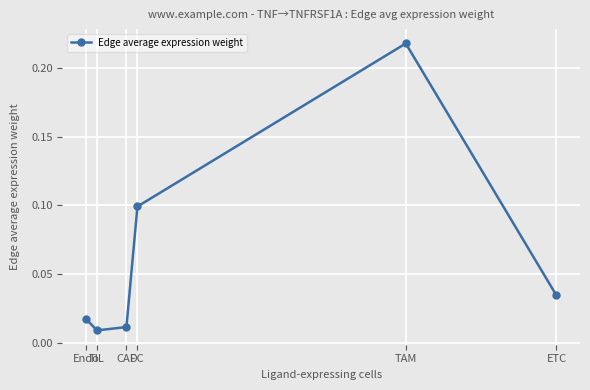

Which label corresponds to the smallest value in the chart?

TIL